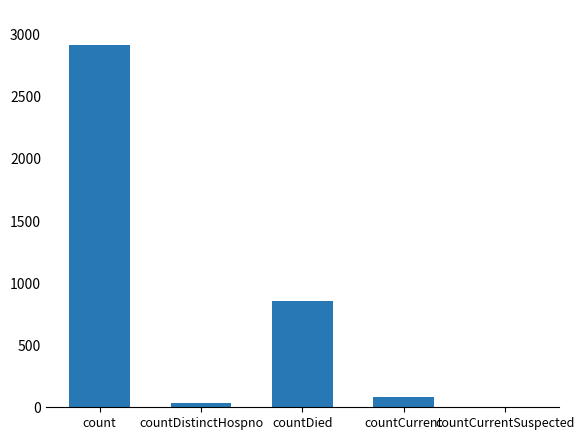

Reading right to left, what are all the values shown in this chart?

countCurrentSuspected=0	countCurrent=79	countDied=853	countDistinctHospno=36	count=2922